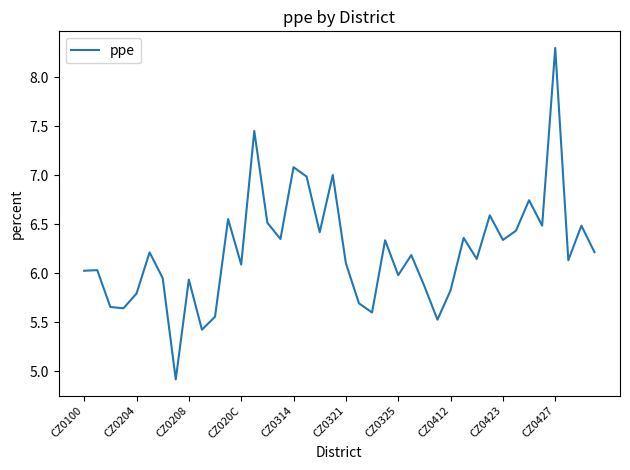

How many values are below 6?

14